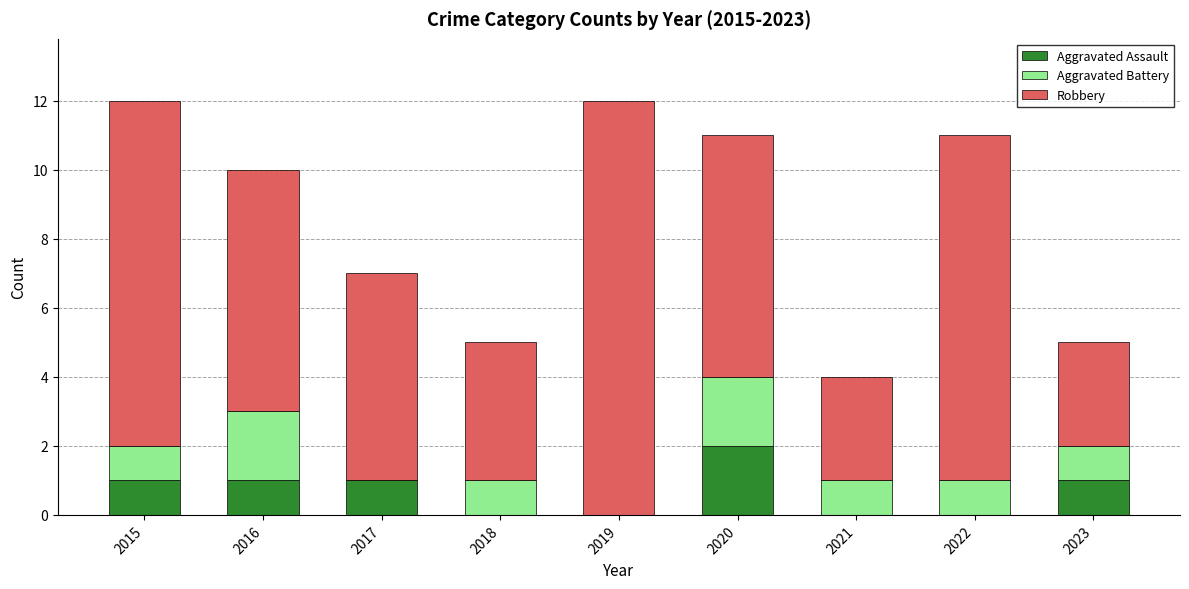

True or false: Aggravated Assault has a value of 0 at 2018.

True